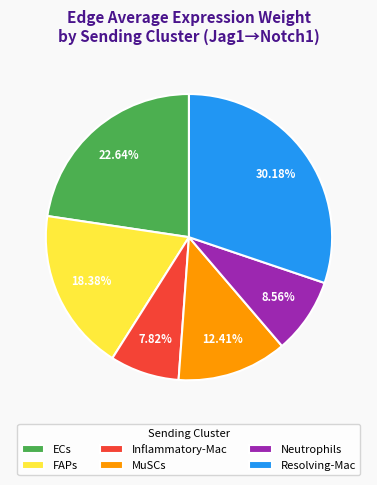

How many segments does this pie chart have?

6